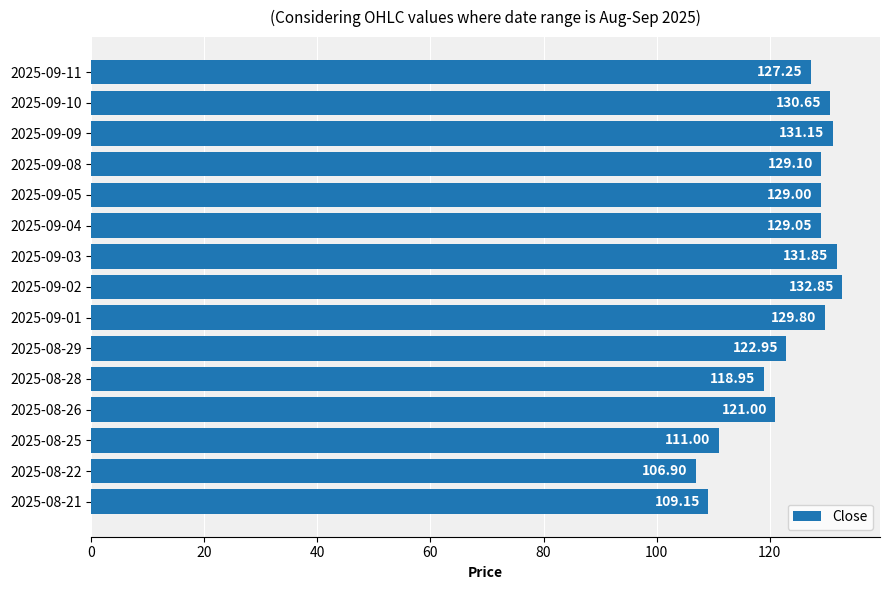

What is the average value?

124.0